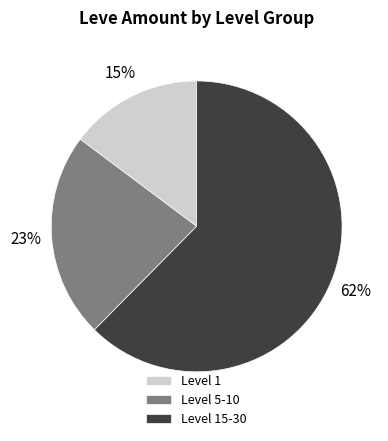

Approximately how many times larger is the value at Level 15-30 compared to Level 5-10?

2.7